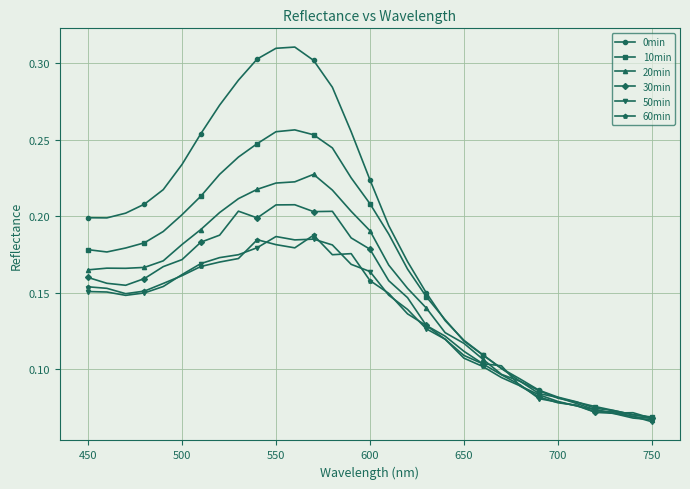

Which series has the largest total across all categories?

0min